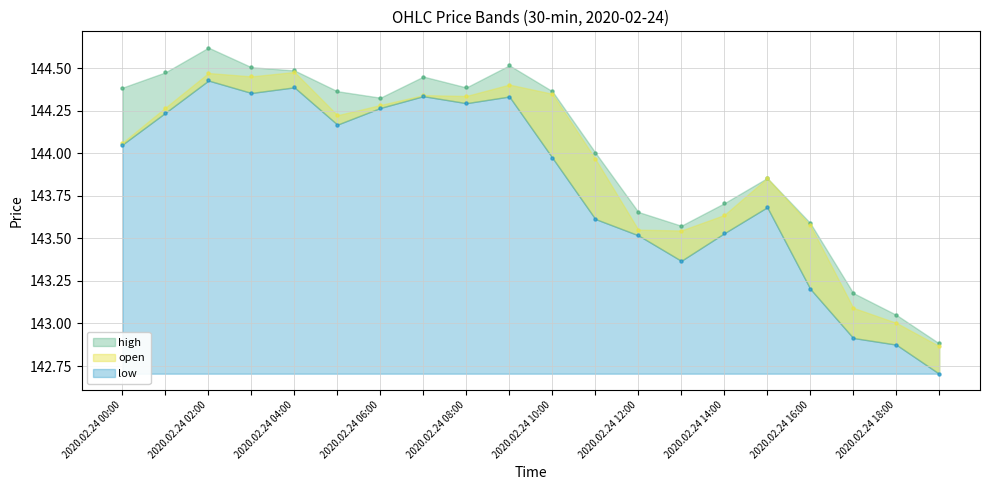

Which series has the largest total across all categories?

high